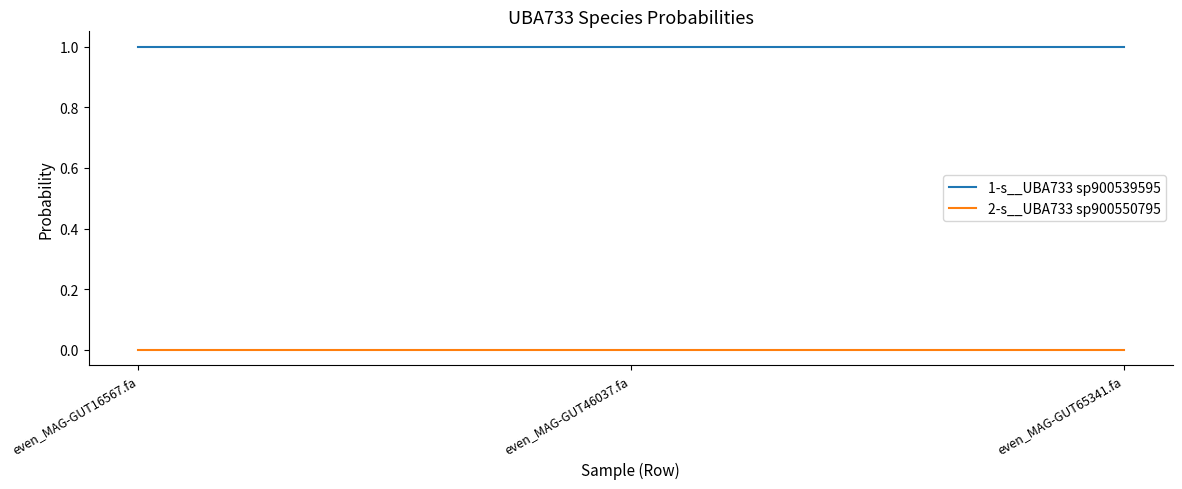

At how many categories does at least one series exceed 0?

3